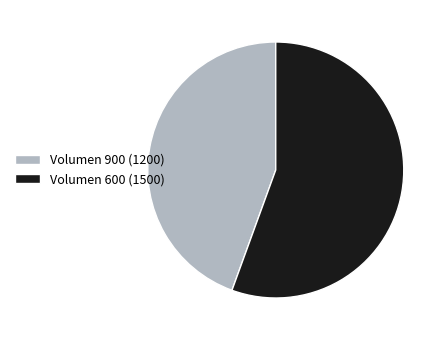

Which slice is the largest?

Volumen 600 (1500)